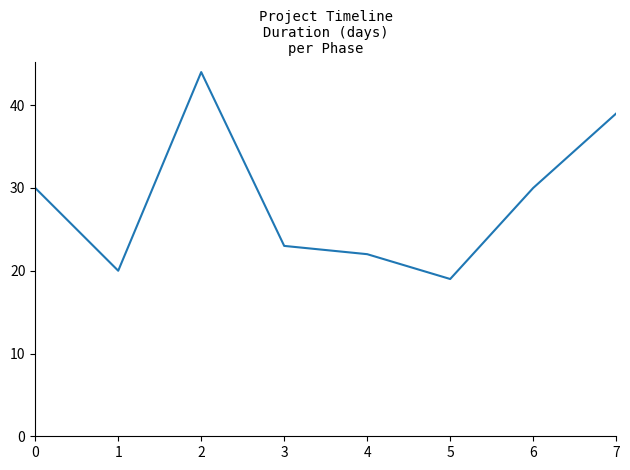

How many series are shown in this chart?

1